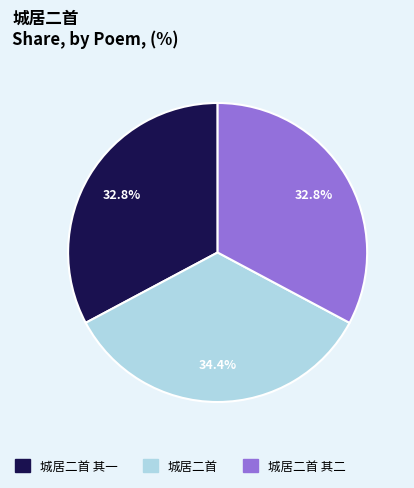

Count the number of slices in the pie.

3